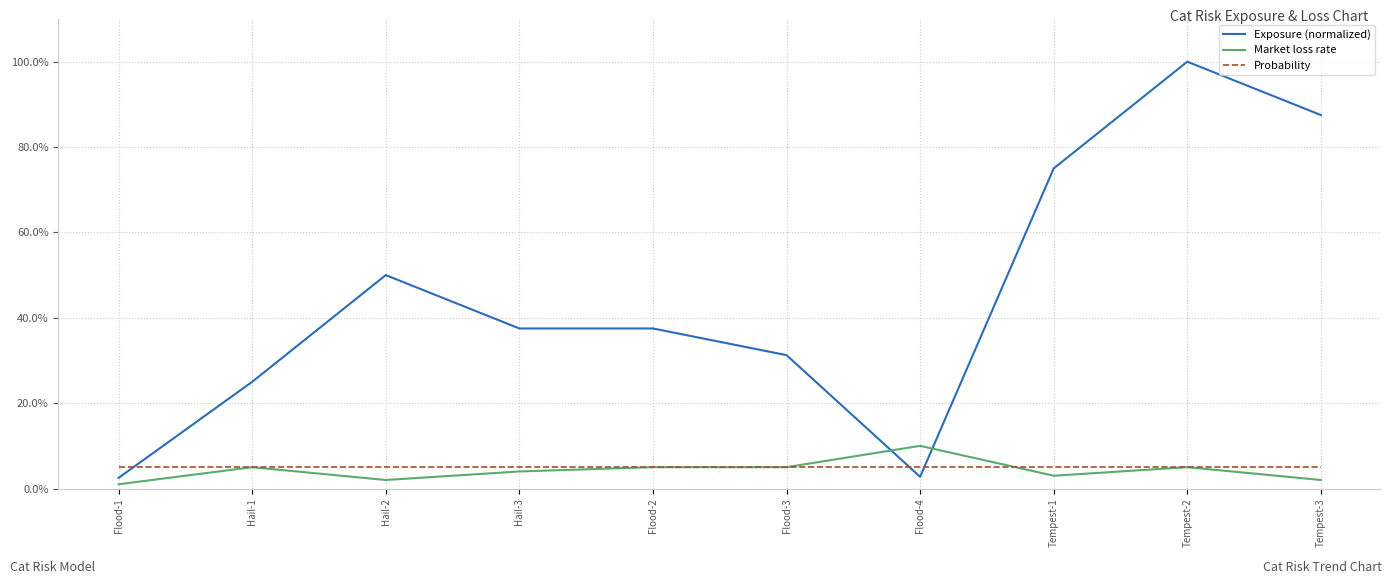

How many Market loss rate values are between 0 and 1?

10